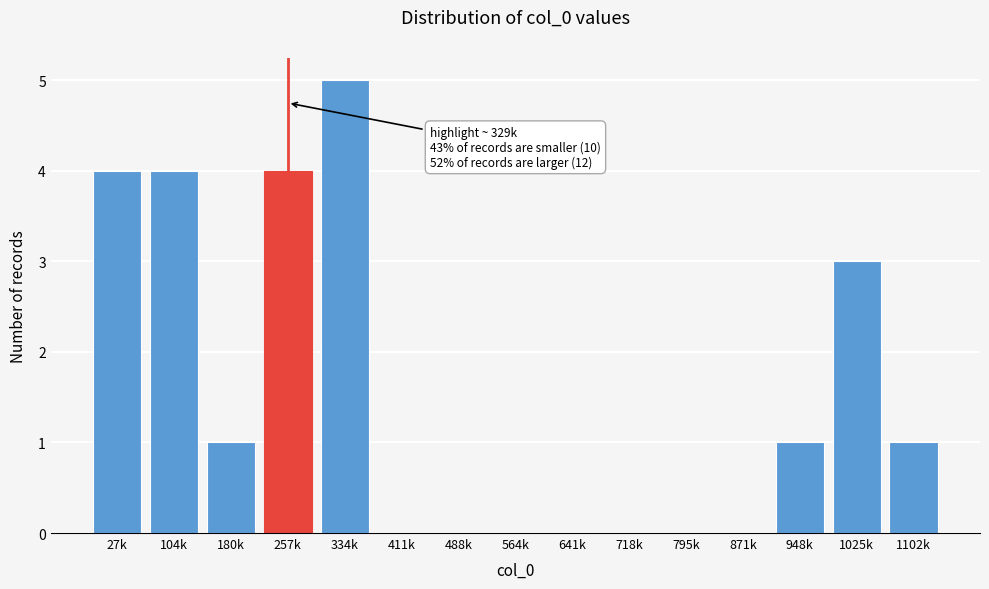

Reading left to right, extract all data points from this chart.

27k=4	104k=4	180k=1	257k=4	334k=5	411k=0	488k=0	564k=0	641k=0	718k=0	795k=0	871k=0	948k=1	1025k=3	1102k=1